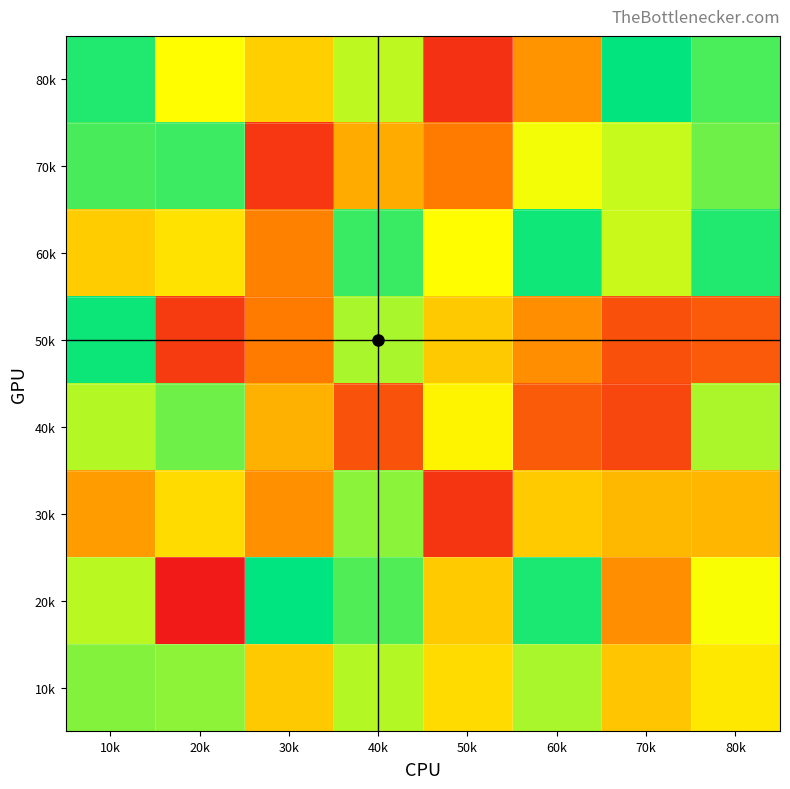

Which series has the largest total across all categories?

2